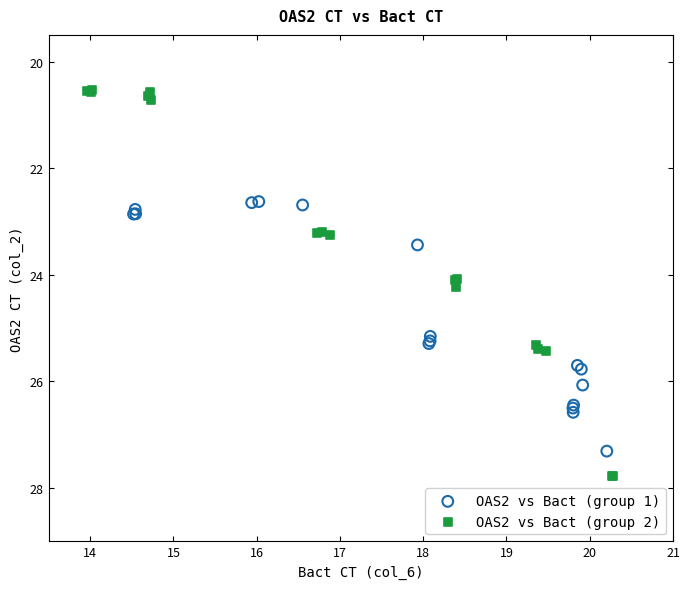

Which series contains the highest Y value?

OAS2 vs Bact (group 2)